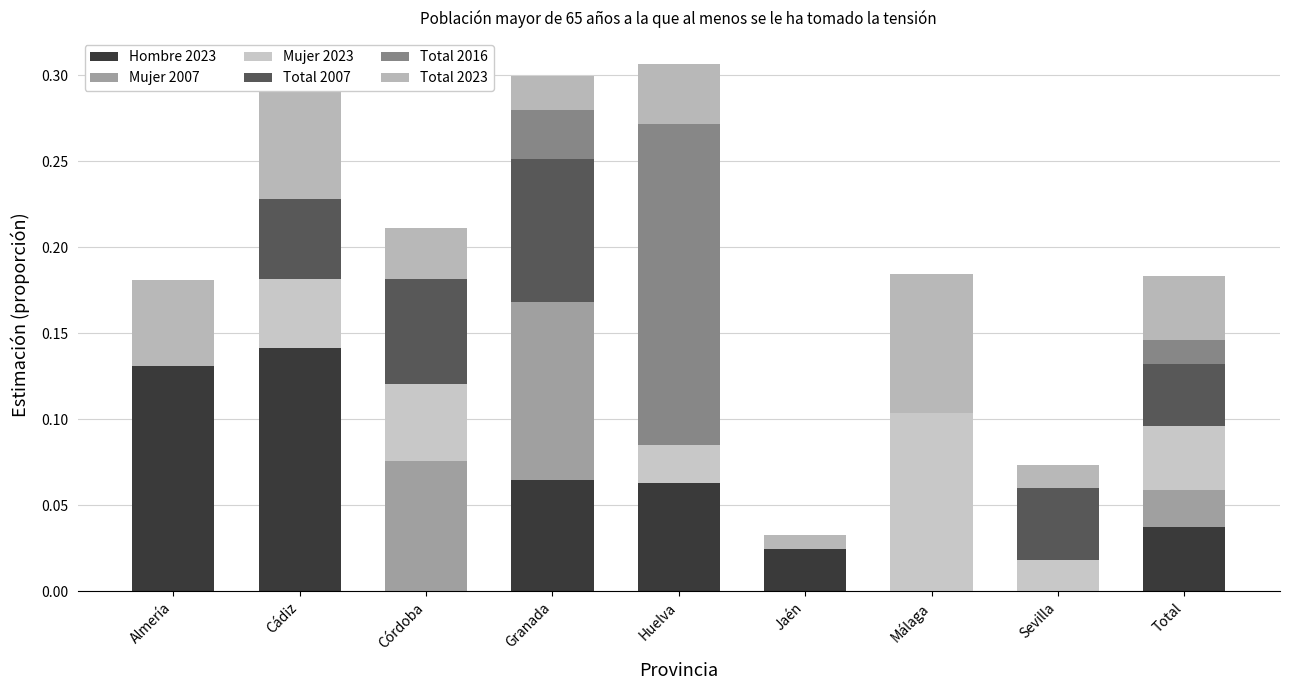

Are the bars grouped side by side (vs. stacked)?

No